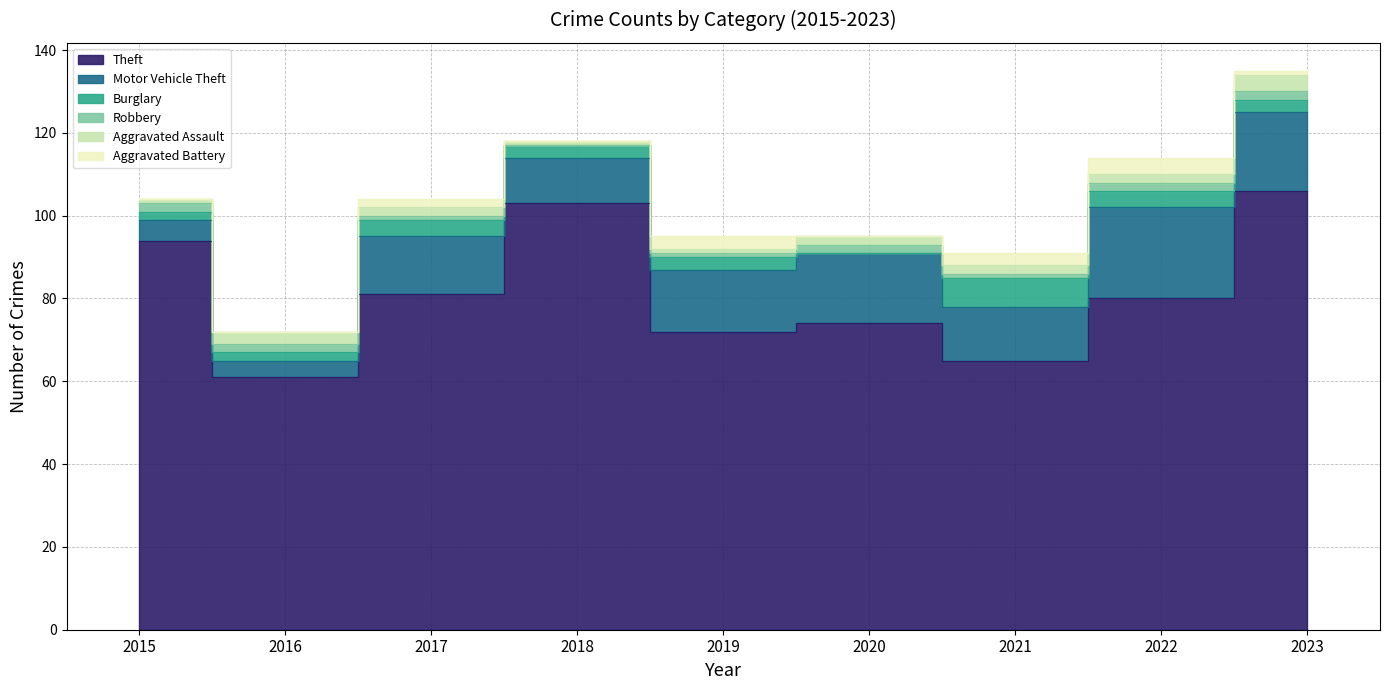

After their last crossing, which series has the higher values: Aggravated Assault or Robbery?

Aggravated Assault